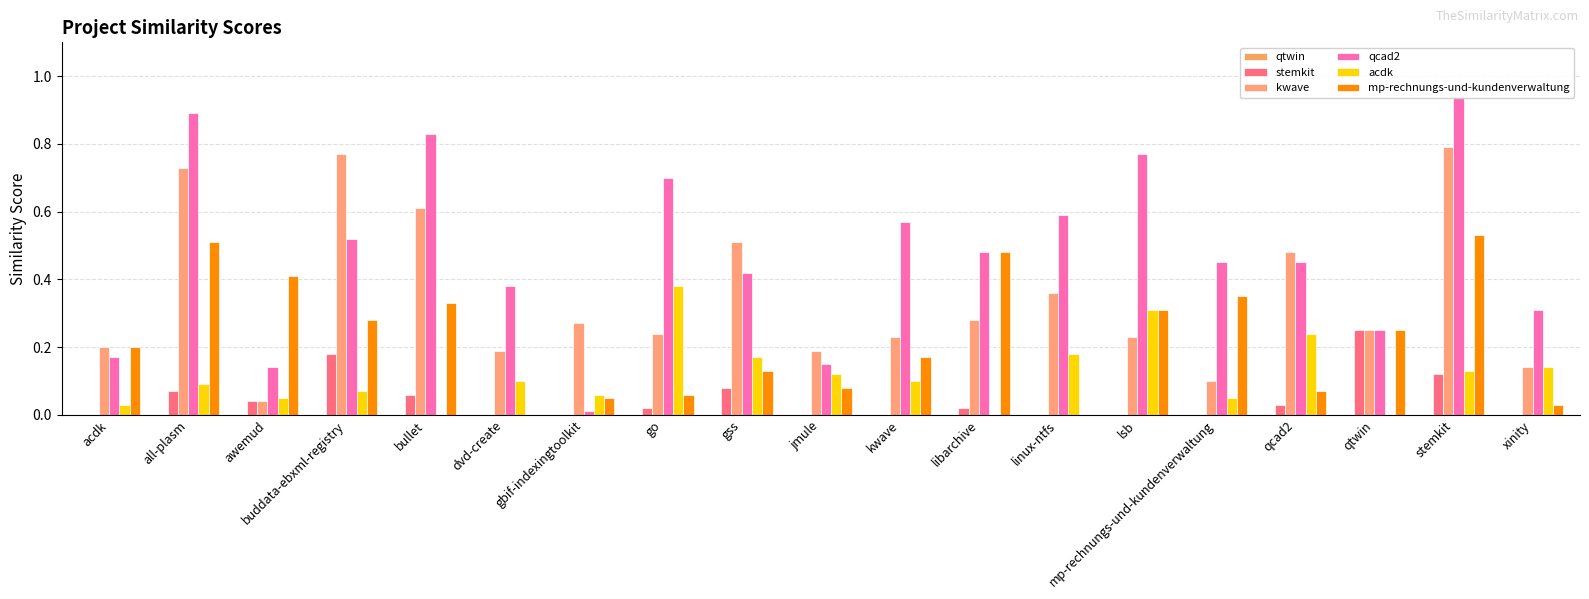

Does the chart contain stacked bars?

No